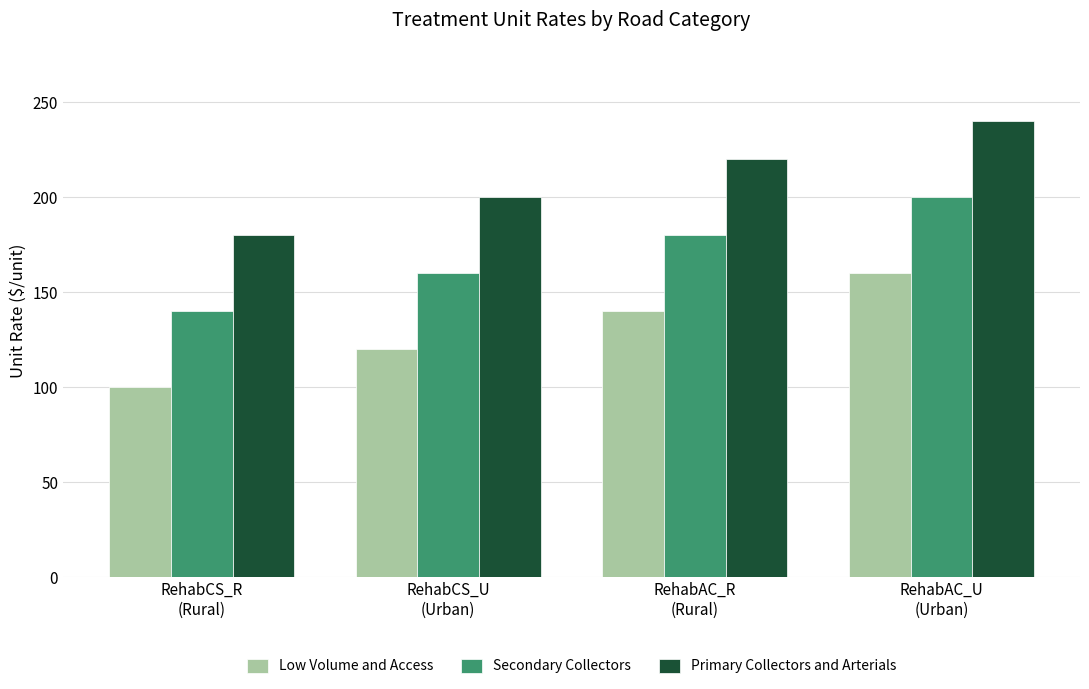

What position from the left is RehabAC_U
(Urban)?

4